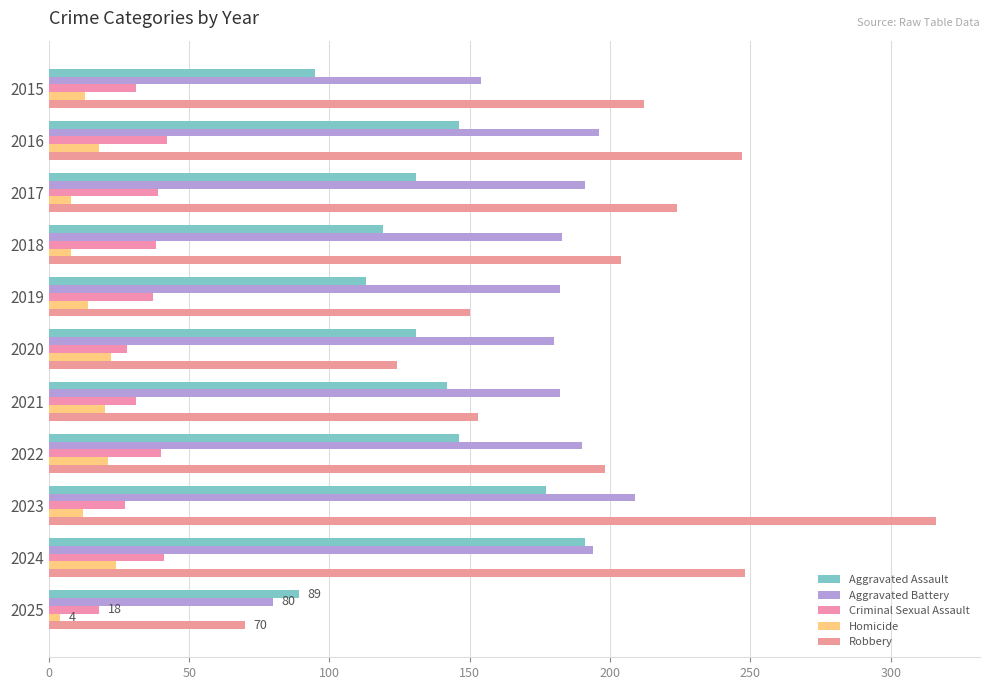

How many data points does each series have?

11